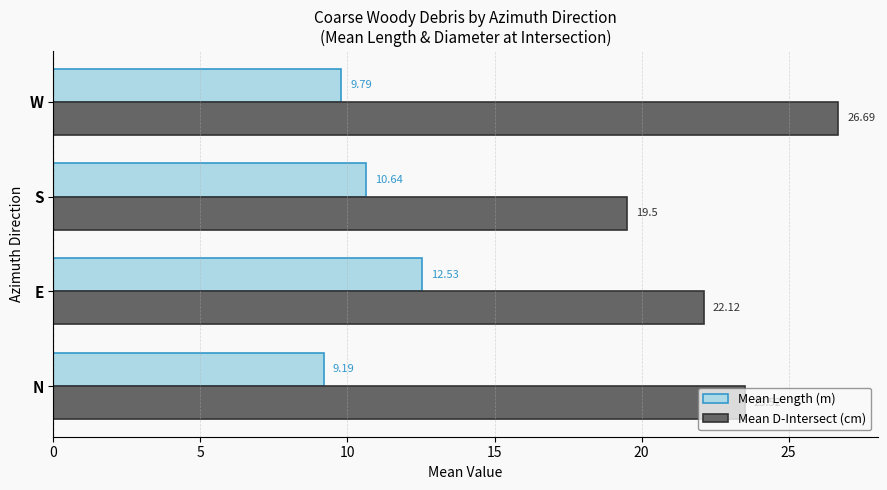

Which series has the largest range (max minus min)?

Mean D-Intersect (cm)